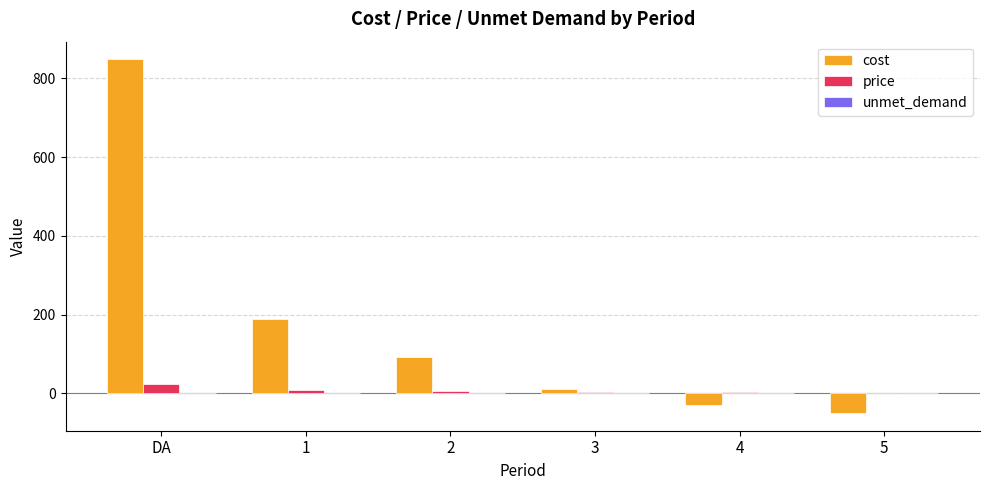

Between 1 and 4, which series saw the biggest shift?

cost